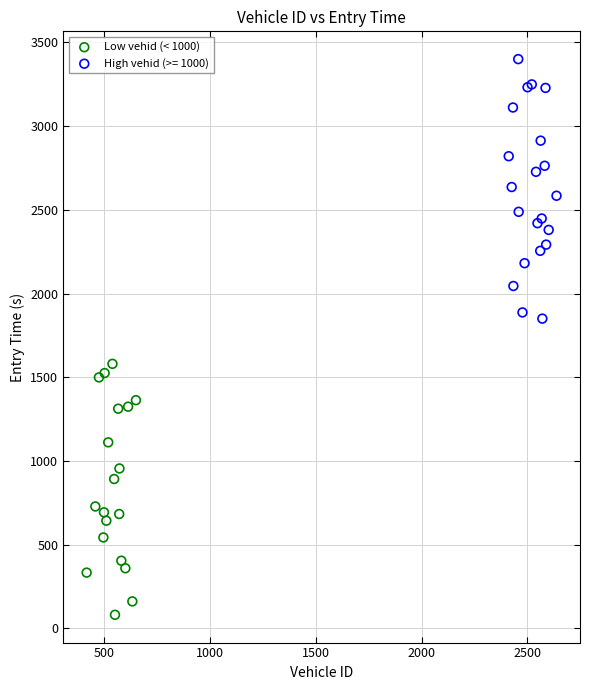

Which series contains the highest Y value?

High vehid (>= 1000)